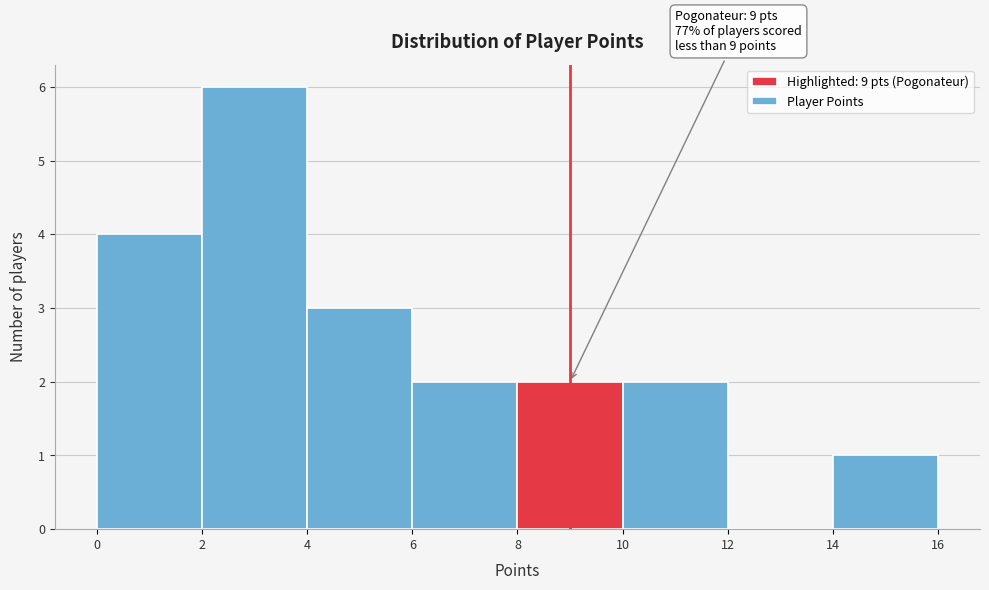

Which range on the x-axis has the tallest bar?

2 to 4